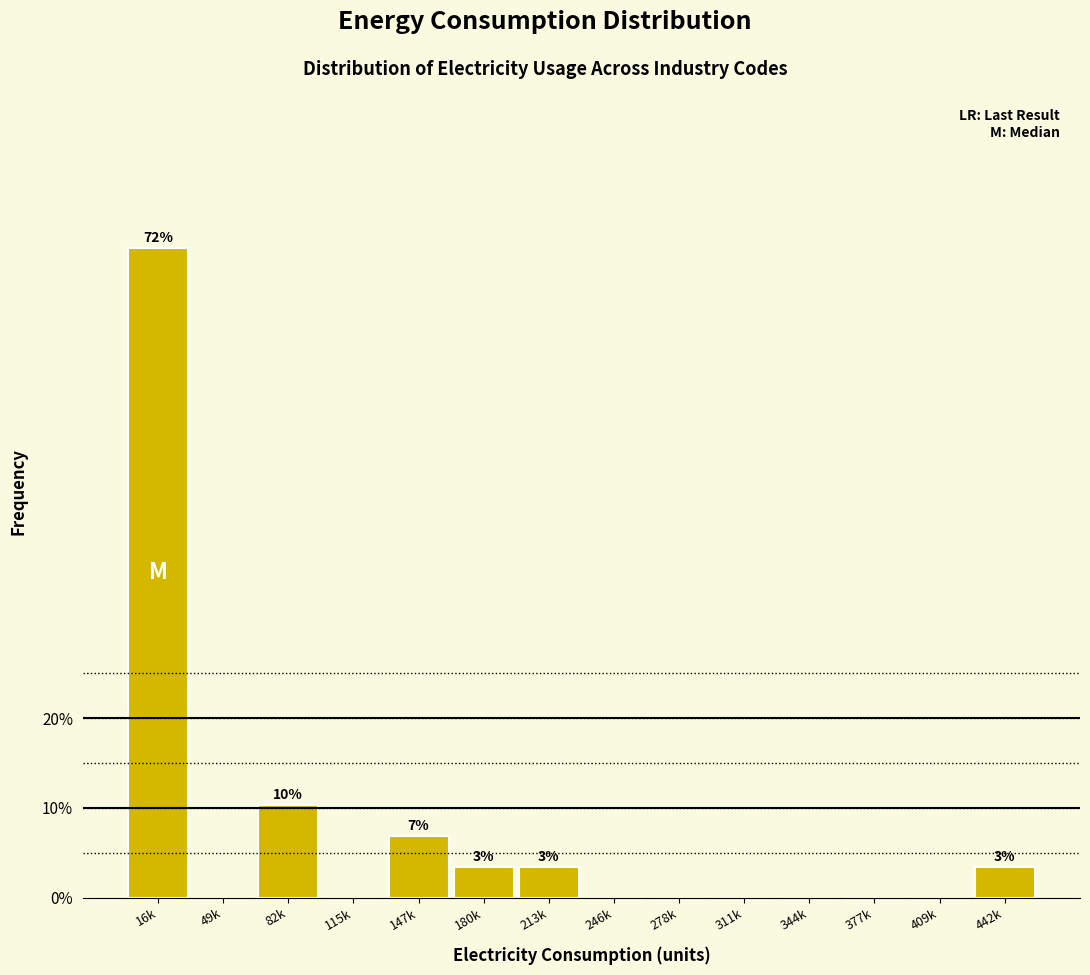

Reading left to right, extract all data points from this chart.

16k=72.4	49k=0.0	82k=10.3	115k=0.0	147k=6.9	180k=3.4	213k=3.4	246k=0.0	278k=0.0	311k=0.0	344k=0.0	377k=0.0	409k=0.0	442k=3.4